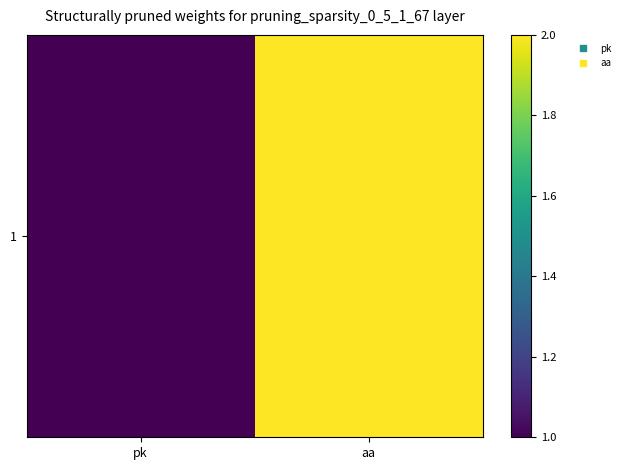

What is the average value?

2